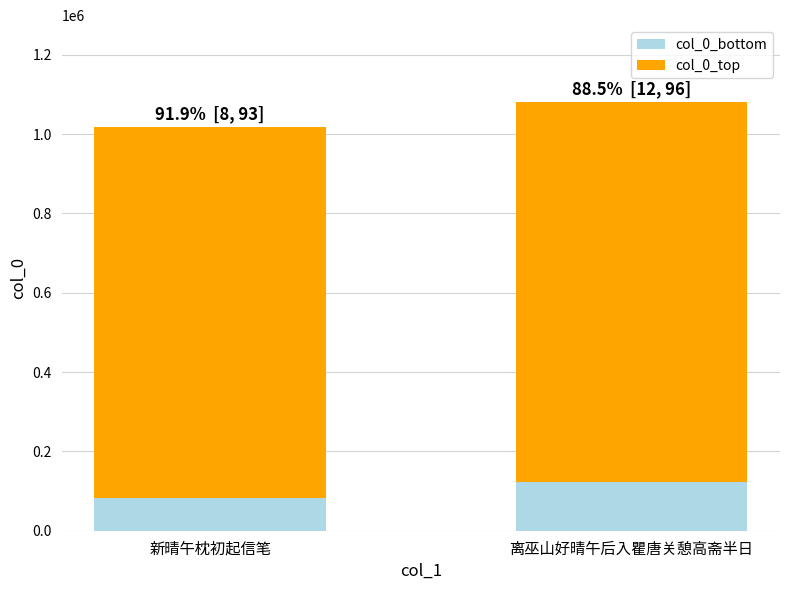

Where is col_0_bottom nearest to the value 103099?

新晴午枕初起信笔